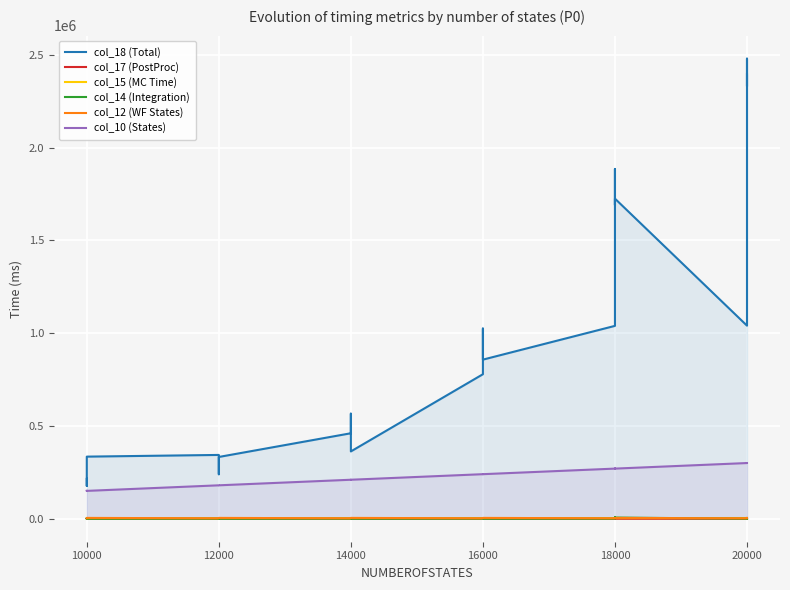

True or false: col_18 (Total) and col_12 (WF States) cross at least once.

False